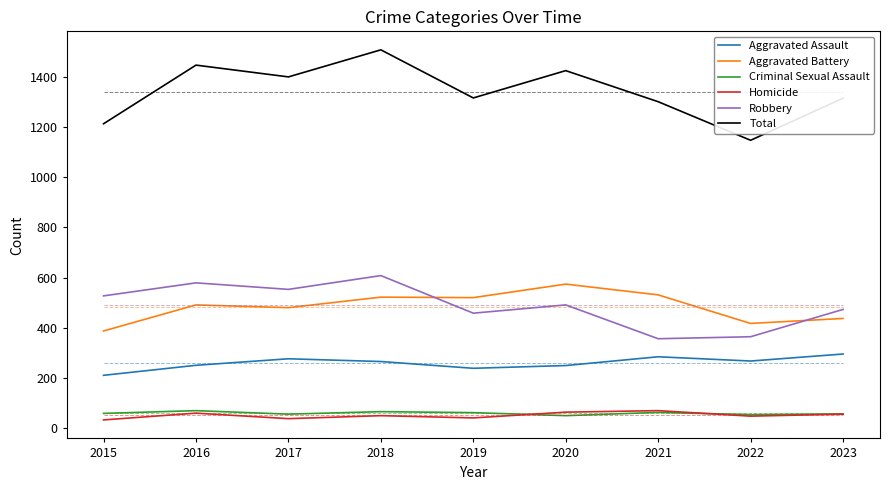

What is the greatest value displayed?

1509